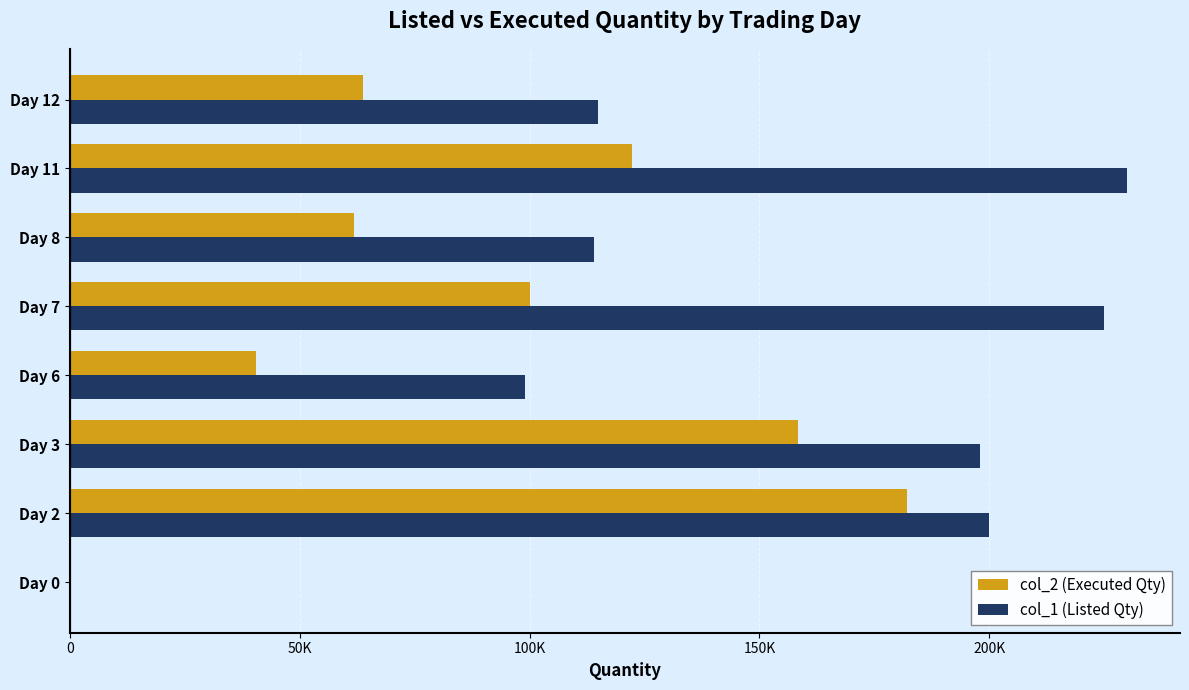

What are all the series names shown in the legend?

col_2 (Executed Qty), col_1 (Listed Qty)